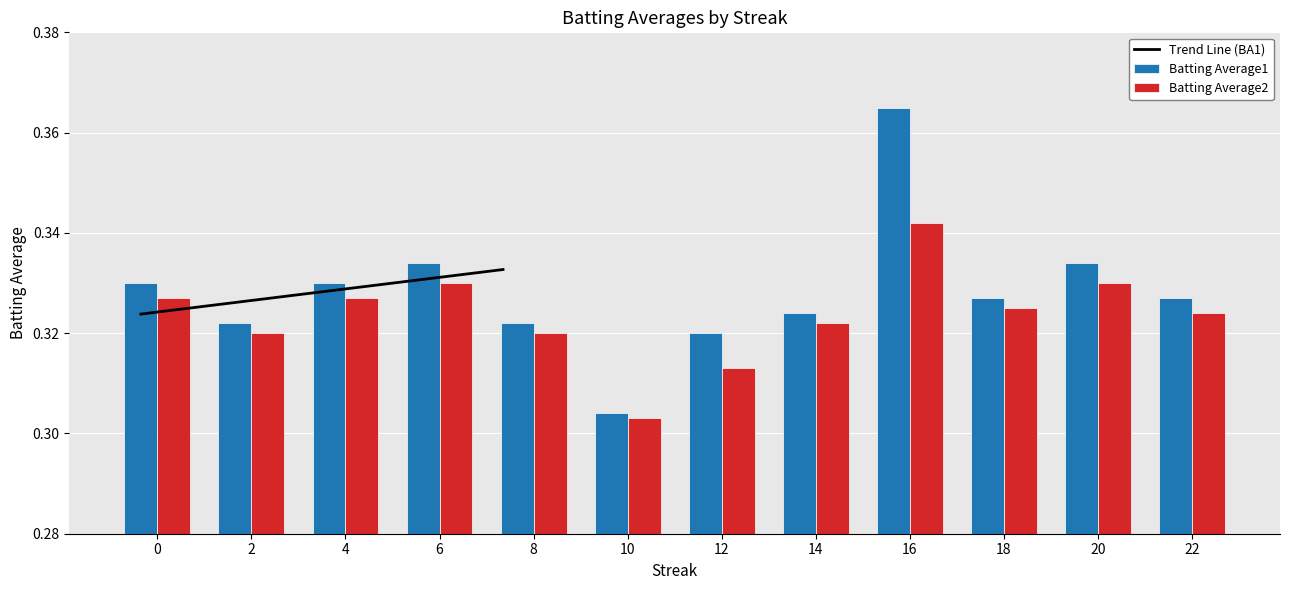

Are the bars grouped side by side (vs. stacked)?

Yes